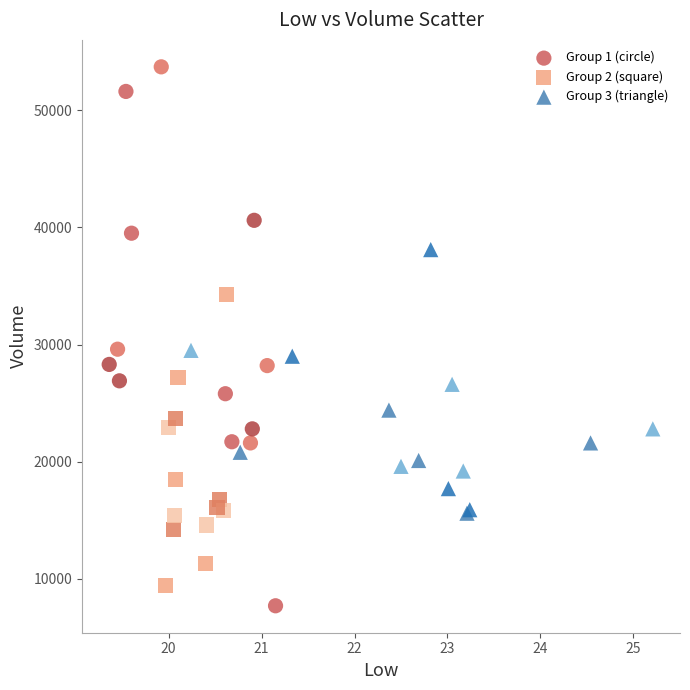

Which series contains the highest Y value?

Group 1 (circle)